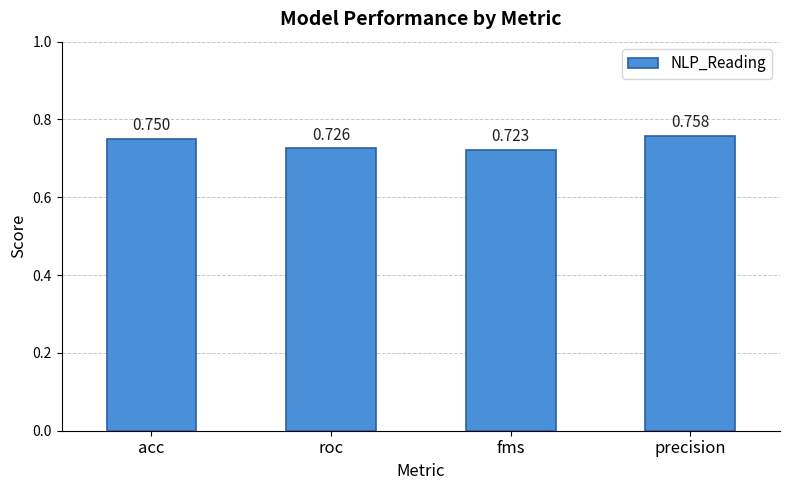

Between acc and precision, which is larger?

precision